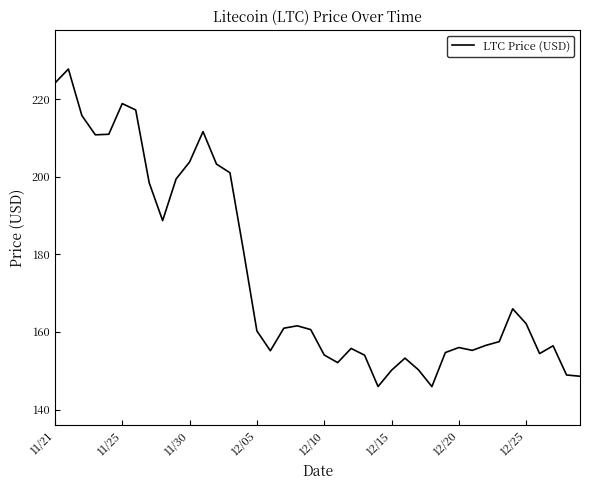

What is the maximum value shown in the chart?

227.7